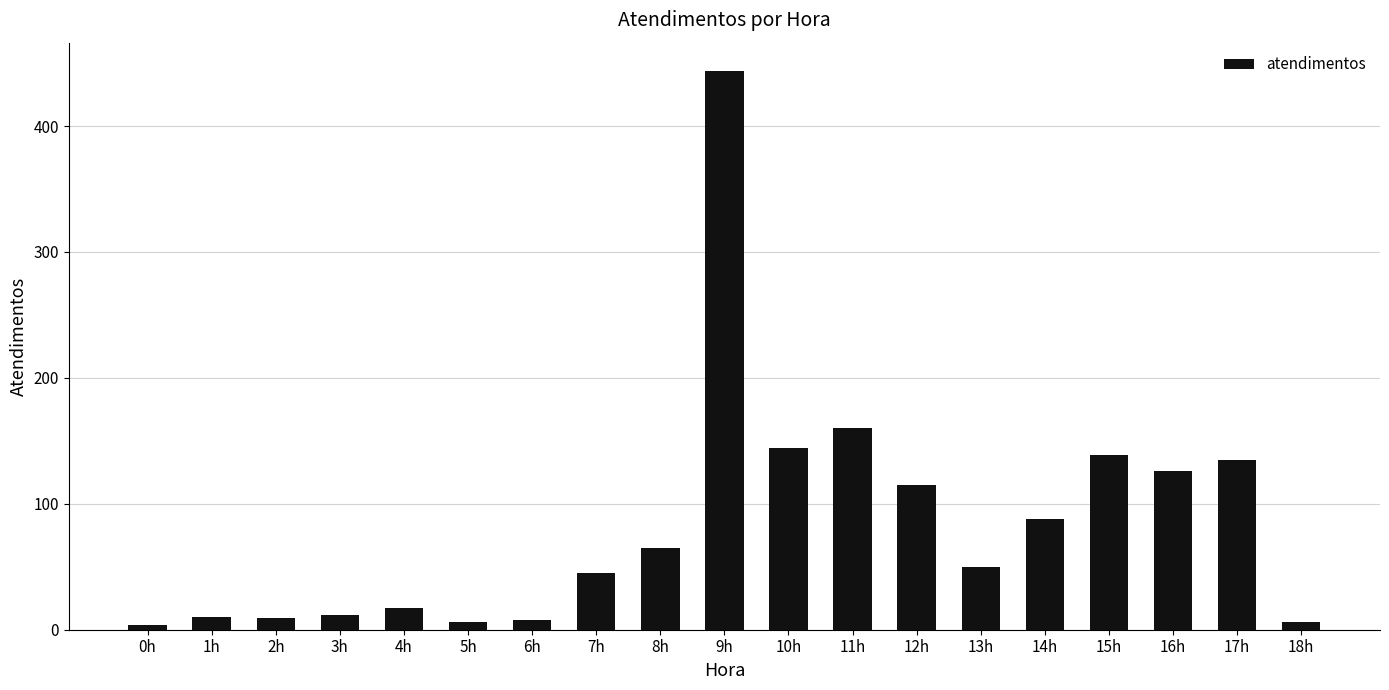

Is it true that the value at 8h is 13?

False